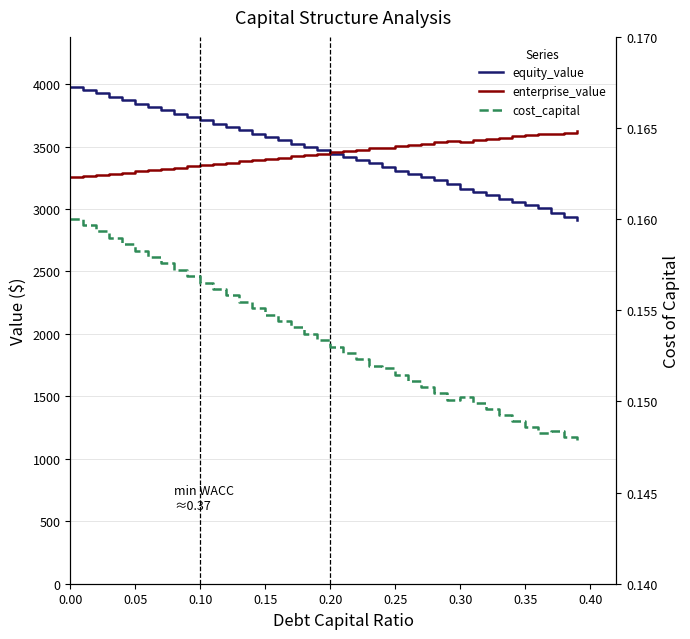

What is the total value across all series at 31?

6686.4